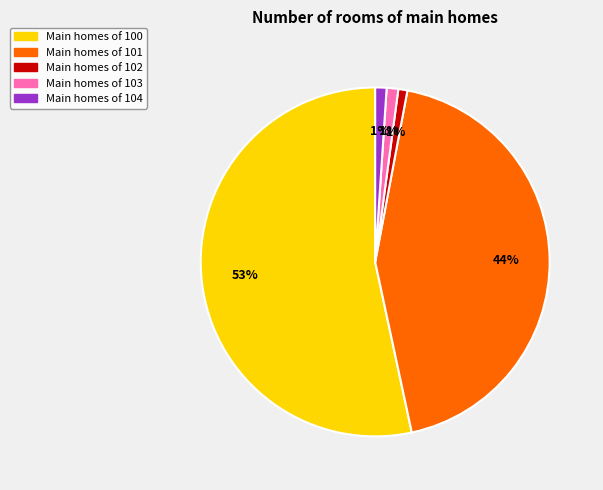

To the nearest percent, what is the average slice percentage?

20%